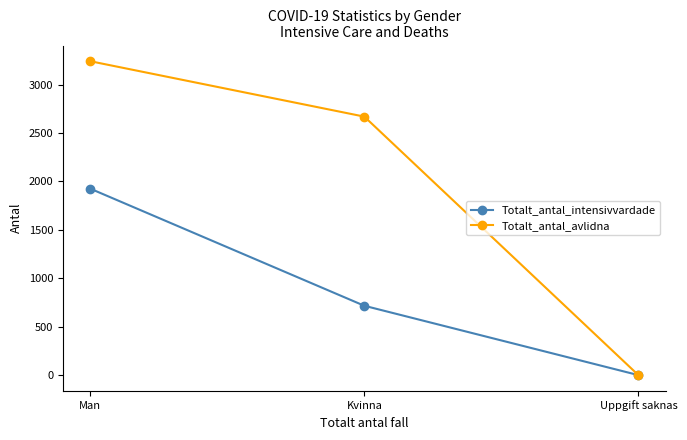

Reading left to right, extract all data points from this chart.

Totalt_antal_intensivvardade: Man=1925	Kvinna=716	Uppgift saknas=0
Totalt_antal_avlidna: Man=3241	Kvinna=2669	Uppgift saknas=0